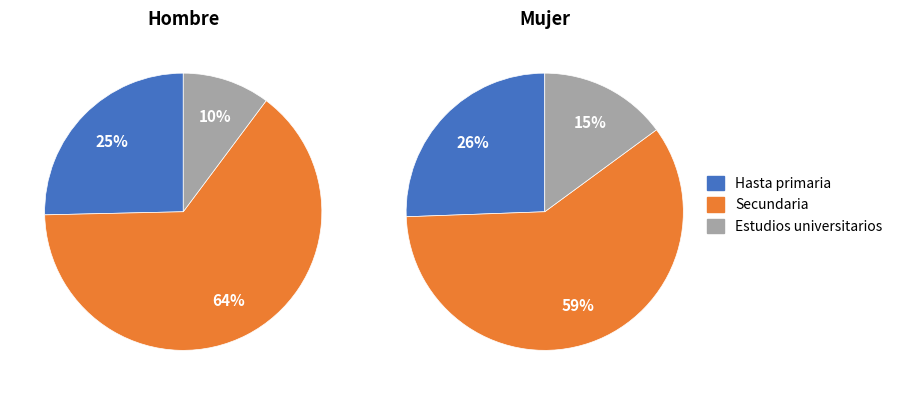

What percentage is the Estudios universitarios slice, to the nearest percent?

15%